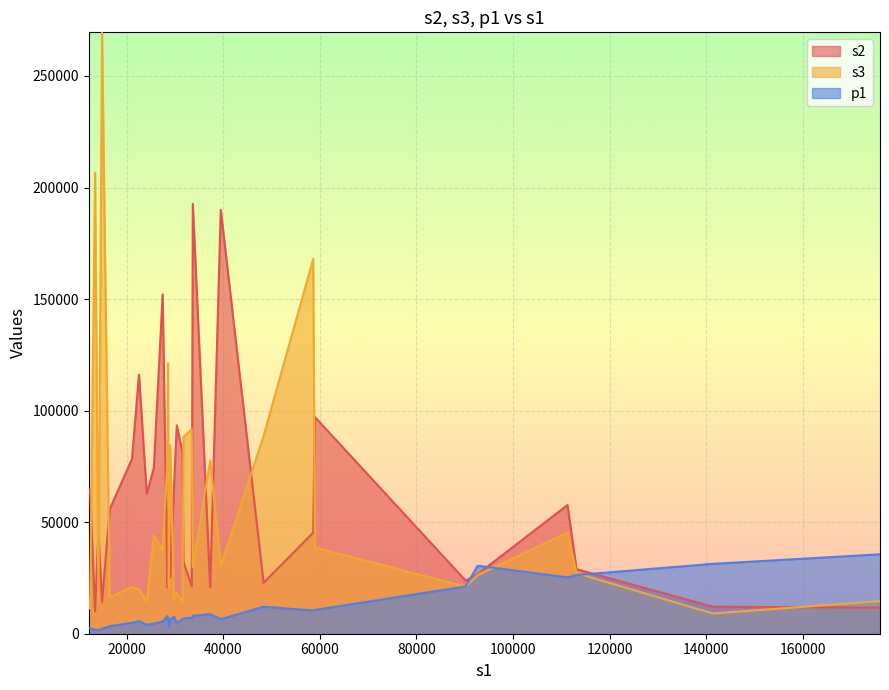

Reading right to left, transcribe all the data shown in this chart.

s2: TCA=32189	TAA=74263	GTA=63614	GGA=26663	GCC=20804	GCA=20842	GAC=45587	GAA=62739	CTC=55809	CTA=64800	CGC=11688	CGA=12098	CCG=9991	CCC=25151	CCA=21245	CAG=116128	CAC=93402	CAA=81141	ATG=192759	ATC=65897	ATA=190030	AGG=28932	AGC=23775	AGA=57703	ACT=39042	ACG=14068	ACC=22825	ACA=45303	AAT=152084	AAG=78374	AAC=71663	AAA=97103
s3: TCA=88305	TAA=44168	GTA=15036	GGA=26249	GCC=77109	GCA=77788	GAC=14582	GAA=14358	CTC=16270	CTA=11231	CGC=14587	CGA=9084	CCG=206666	CCC=84529	CCA=91673	CAG=20020	CAC=18332	CAA=14519	ATG=29876	ATC=14893	ATA=30204	AGG=27145	AGC=21114	AGA=45379	ACT=121338	ACG=269570	ACC=88674	ACA=168014	AAT=37501	AAG=20984	AAC=21020	AAA=38628
p1: TCA=6887	TAA=4575	GTA=2337	GGA=30482	GCC=7888	GCA=8791	GAC=1642	GAA=3999	CTC=3373	CTA=2380	CGC=35598	CGA=31320	CCG=1762	CCC=6508	CCA=7083	CAG=5656	CAC=4805	CAA=6495	ATG=7977	ATC=7561	ATA=6511	AGG=26314	AGC=21189	AGA=25265	ACT=6236	ACG=2203	ACC=12103	ACA=10397	AAT=5467	AAG=4904	AAC=3391	AAA=10675